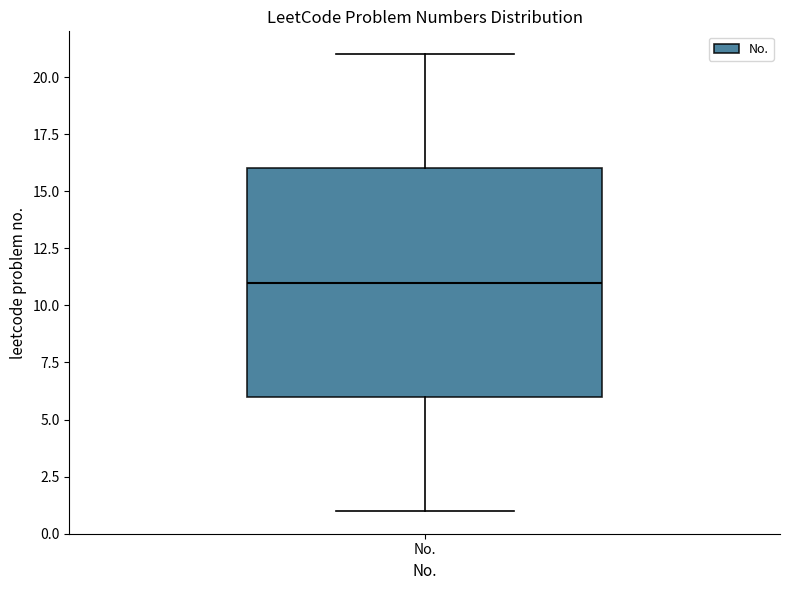

Where is the upper edge of the box for No. on the y-axis? The values are not printed on the chart, so give them approximately, as read against the axis.

16